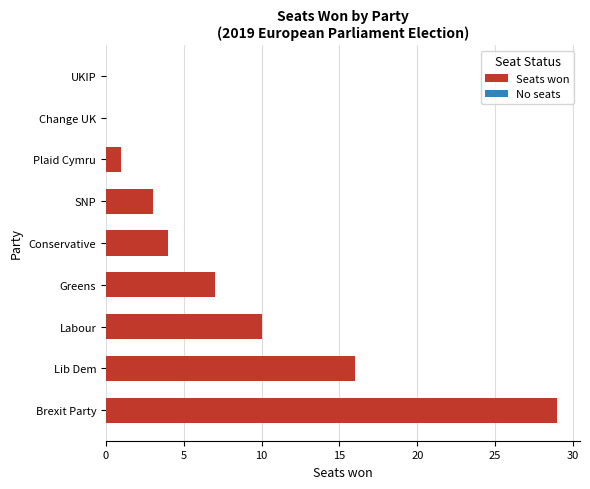

What is the greatest value displayed?

29